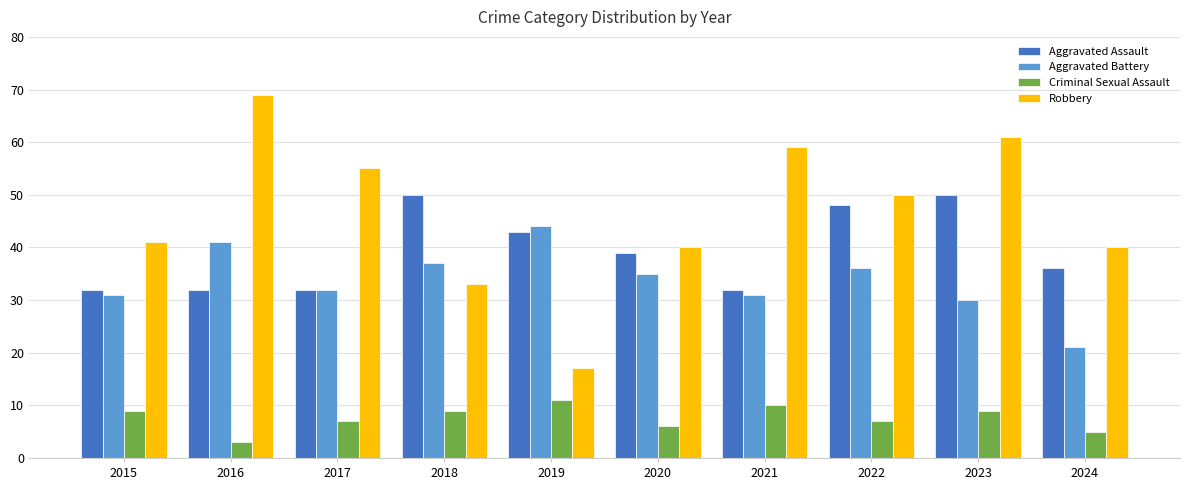

Rank the series at 2020 from highest to lowest value.

Robbery, Aggravated Assault, Aggravated Battery, Criminal Sexual Assault